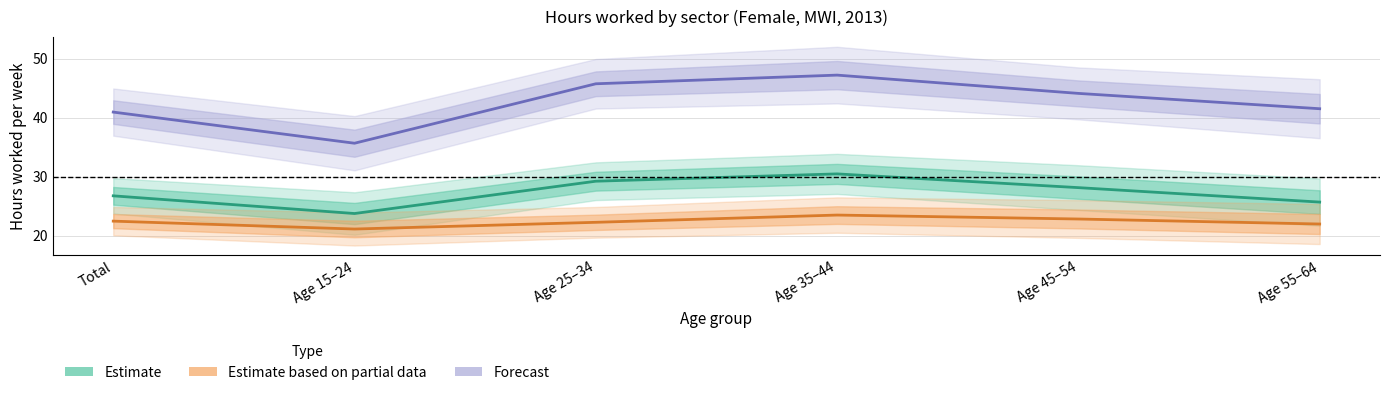

What position from the right is Age 25–34?

4